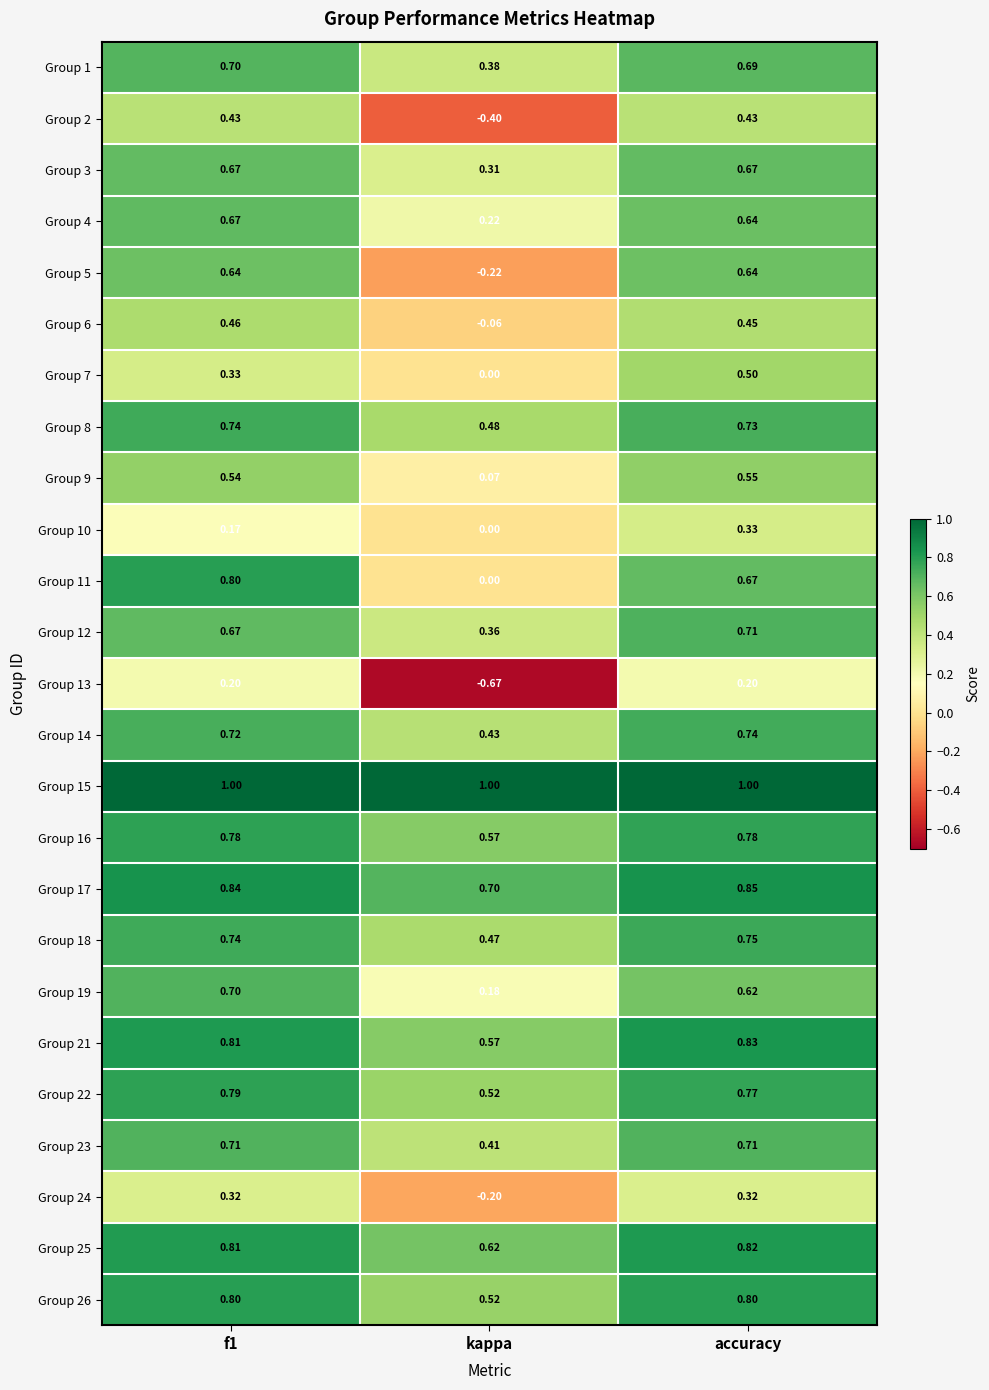

Is the value of Group 9 at kappa greater than the value of Group 24 at kappa?

Yes